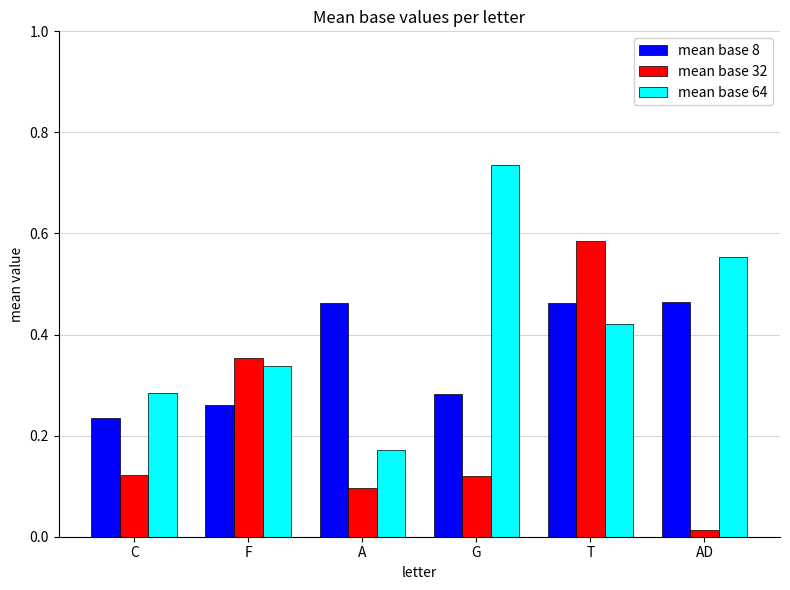

What are all the series names shown in the legend?

mean base 8, mean base 32, mean base 64